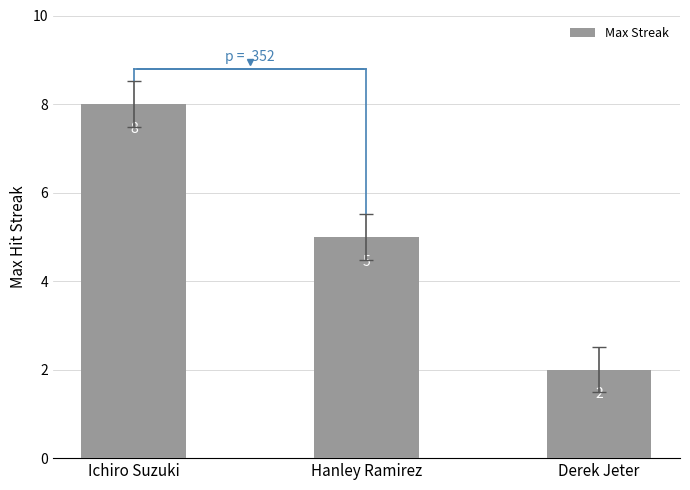

What is the difference between the maximum and second lowest values?

3